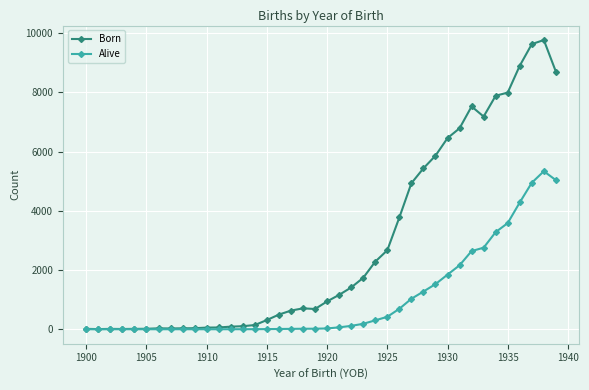

Which series has the largest range (max minus min)?

Born